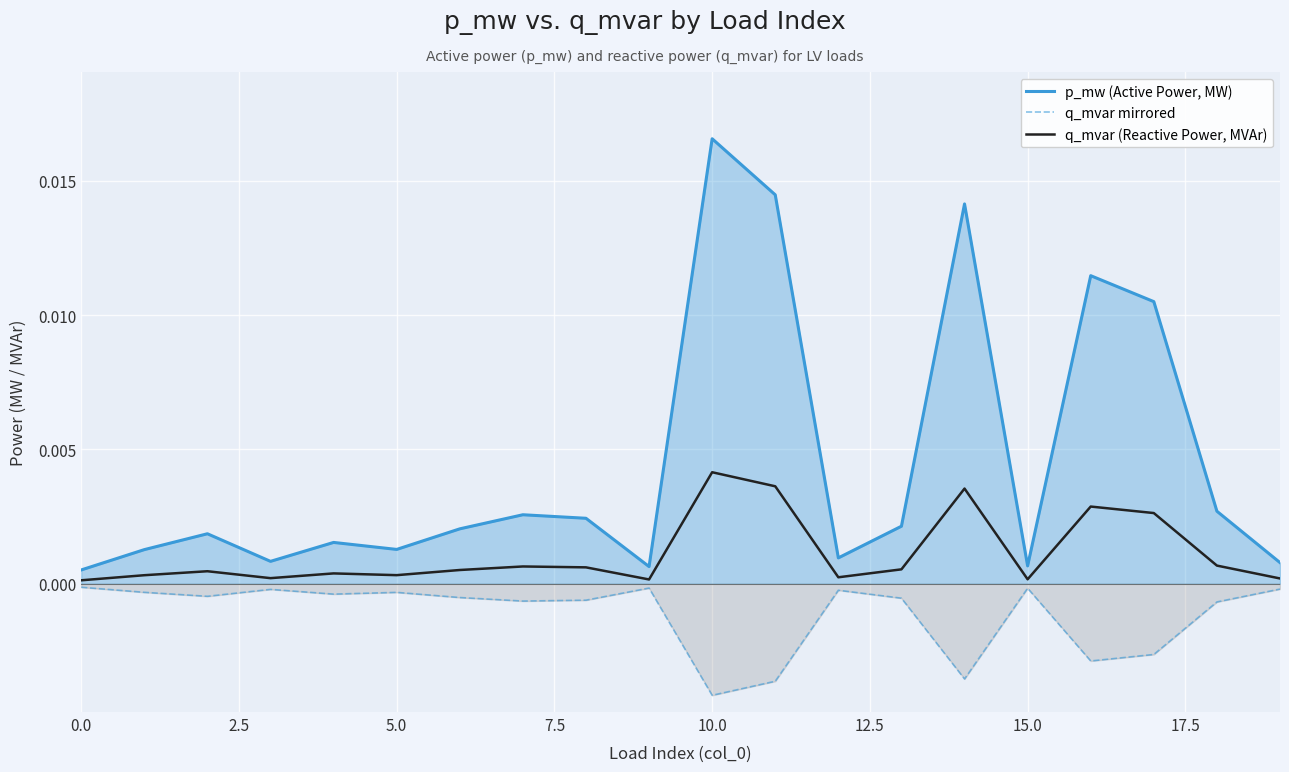

Between 18 and 19, which series saw the biggest shift?

p_mw (Active Power, MW)